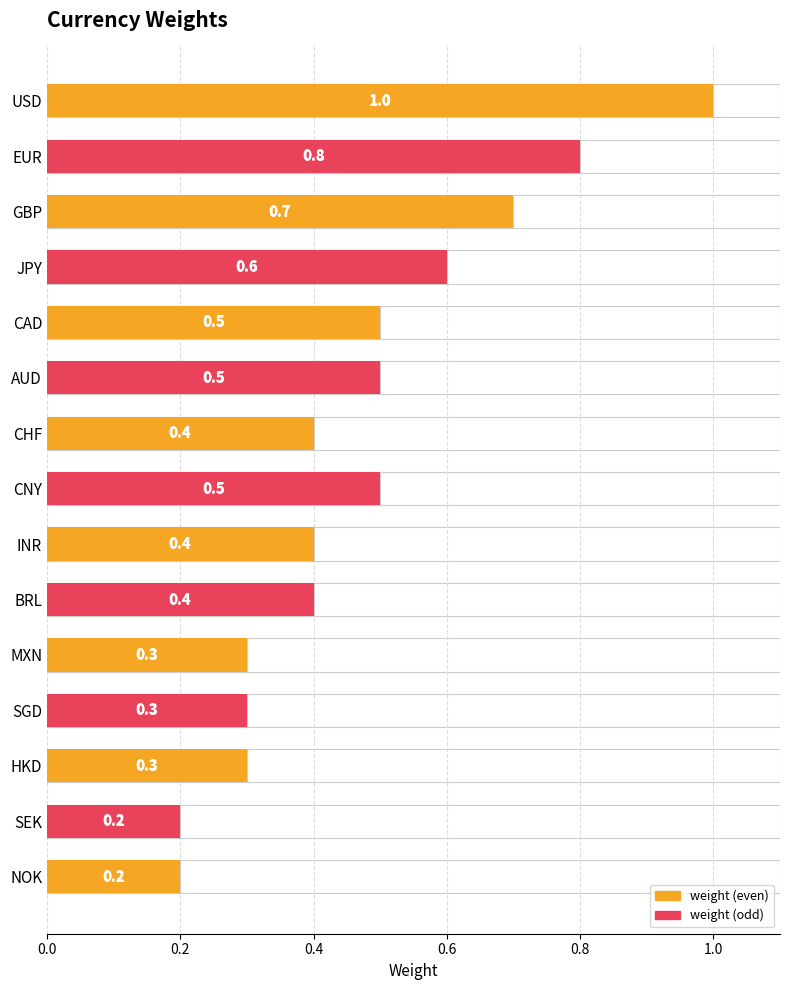

The value at CAD is 0.1. True or false?

False